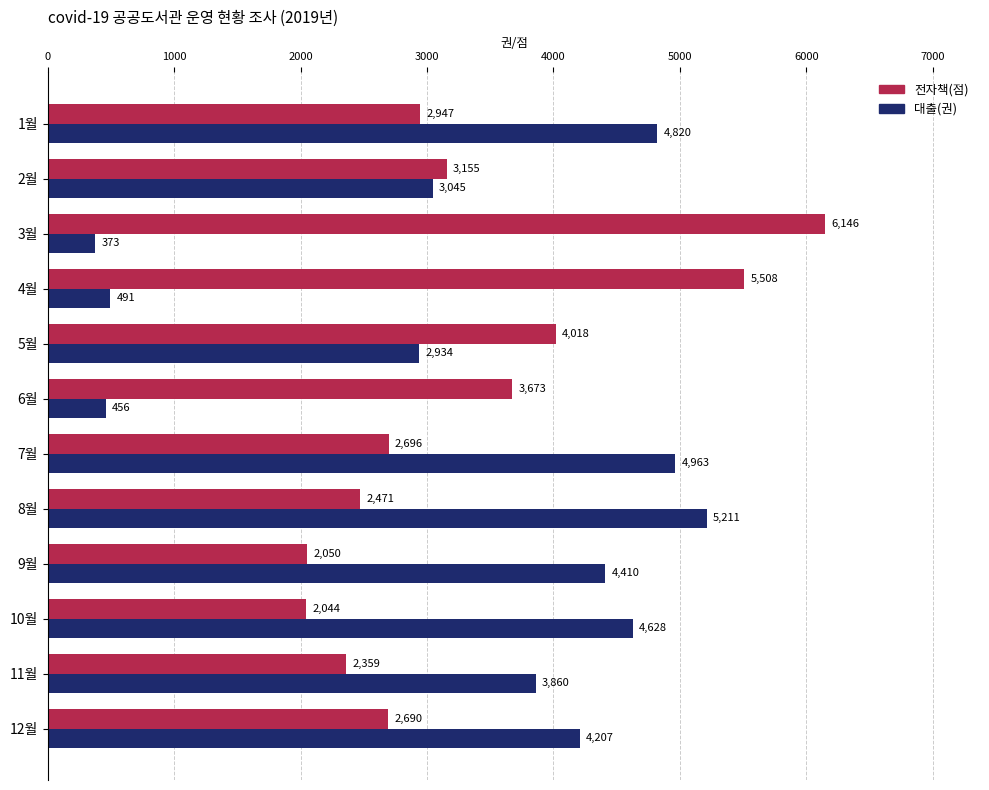

Which series has the widest spread of values?

대출(권)